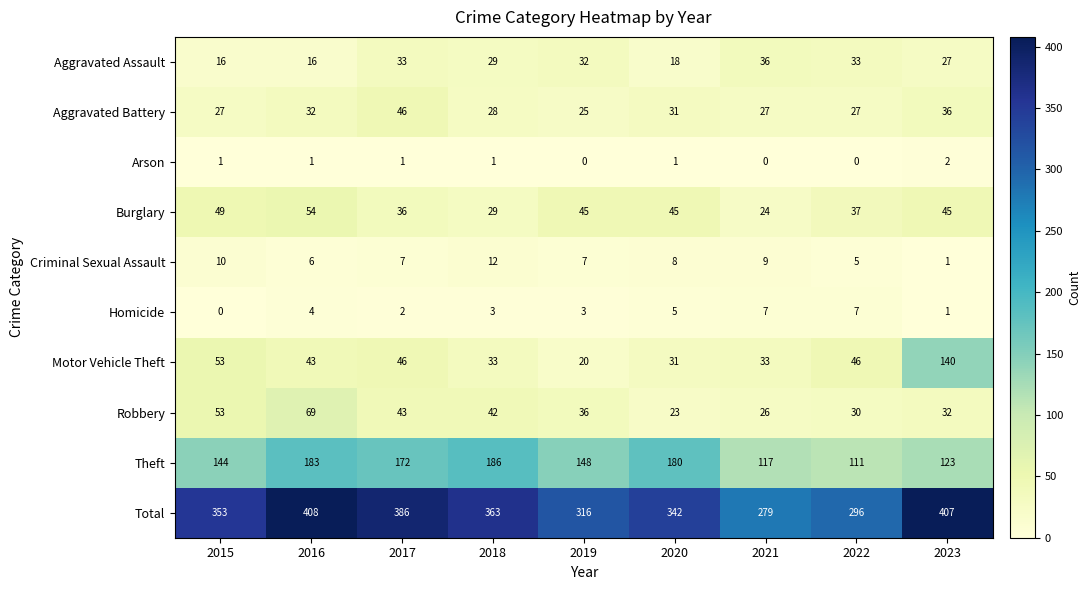

Where is Total nearest to the value 343?

2020